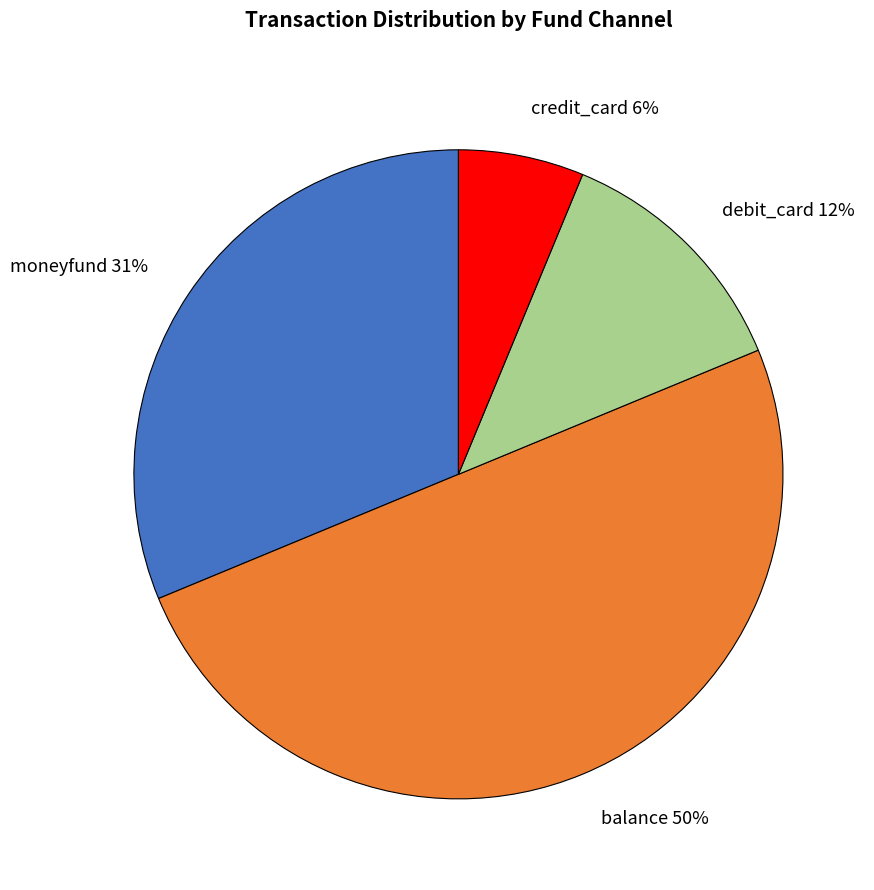

Which slice is the largest?

balance